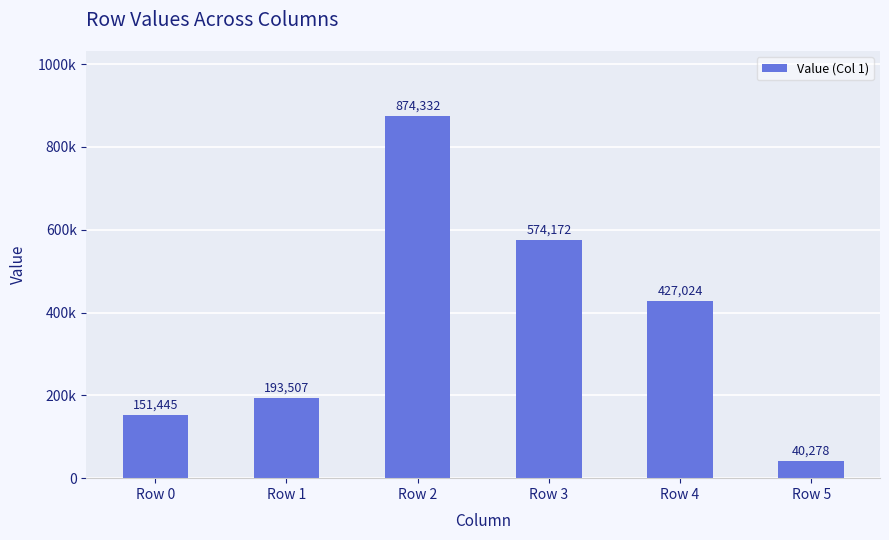

Where does the data first go above 427024?

Row 2